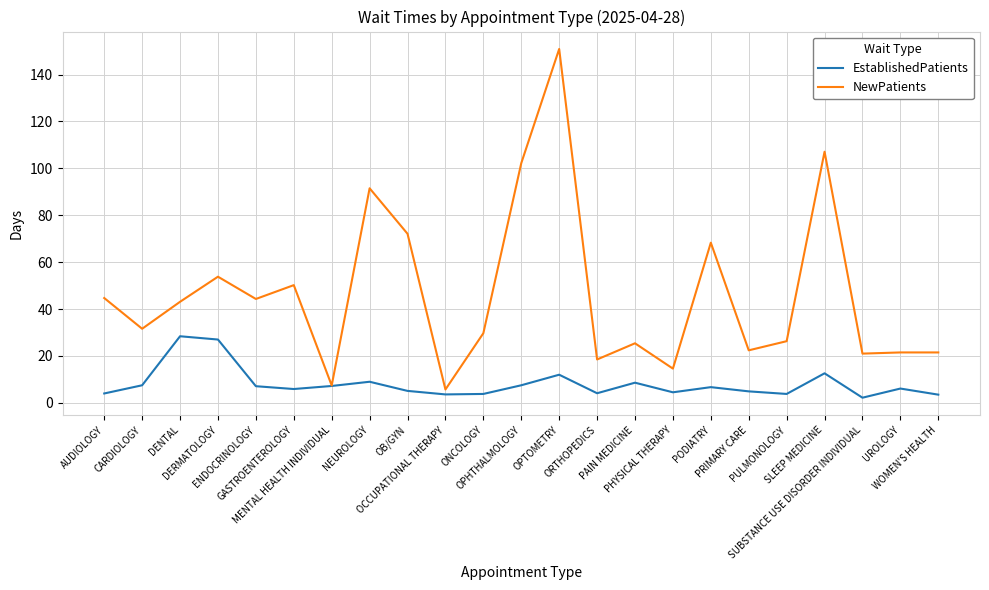

What is the highest value of the NewPatients series?

150.9